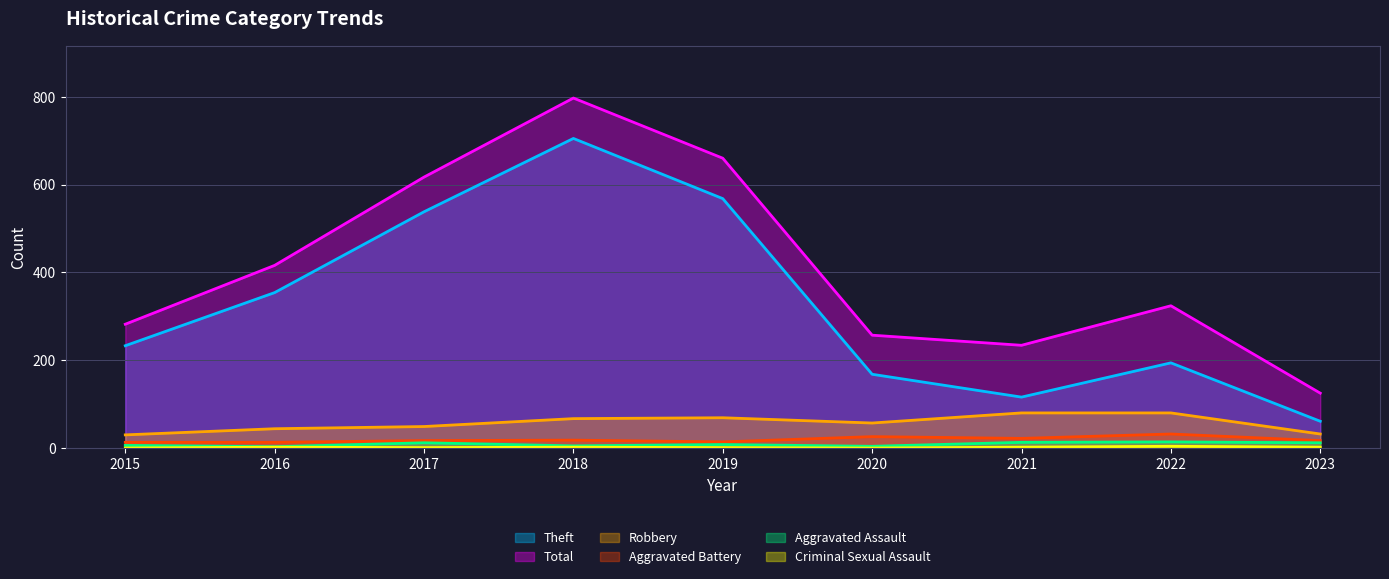

What is the value of the Criminal Sexual Assault point at the 7th from the left?

2